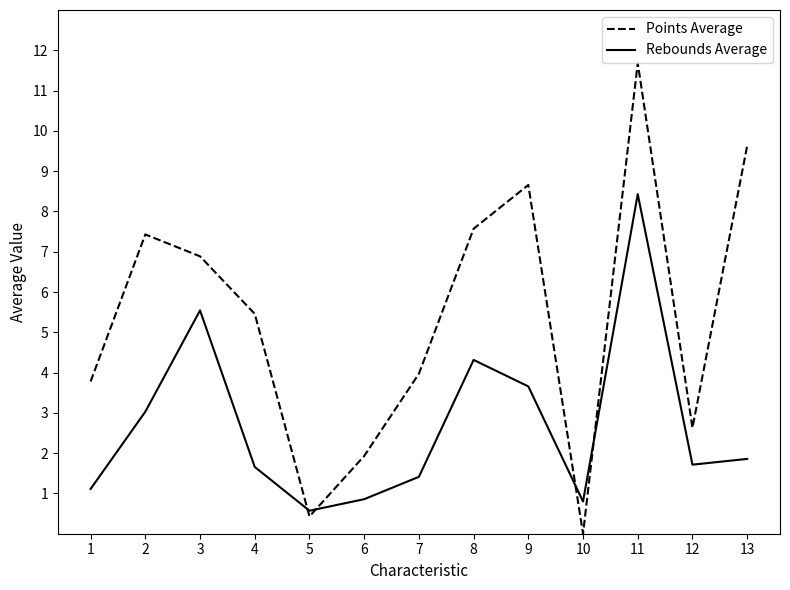

True or false: Points Average has a value of 1.9 at 6.

True